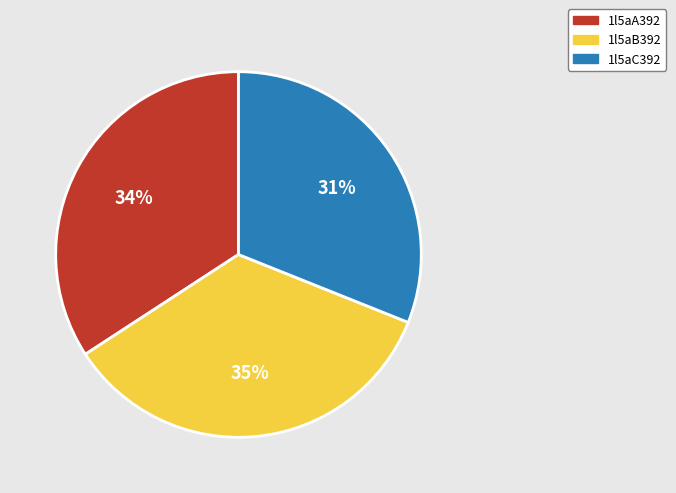

Approximately how many times larger is the value at 1l5aC392 compared to 1l5aA392?

0.9